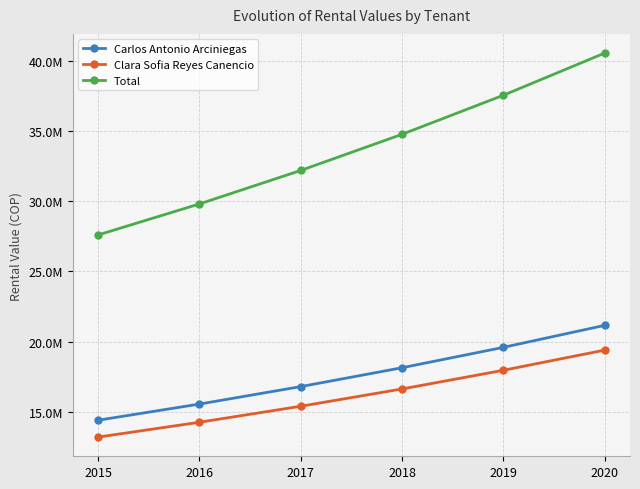

Reading left to right, transcribe all the data shown in this chart.

Carlos Antonio Arciniegas: 2015=14400000.0	2016=15552000.0	2017=16796160.0	2018=18139852.8	2019=19591041.0	2020=21158324.3
Clara Sofia Reyes Canencio: 2015=13200000.0	2016=14256000.0	2017=15396480.0	2018=16628198.4	2019=17958454.3	2020=19395130.6
Total: 2015=27600000.0	2016=29808000.0	2017=32192640.0	2018=34768051.2	2019=37549495.3	2020=40553454.9